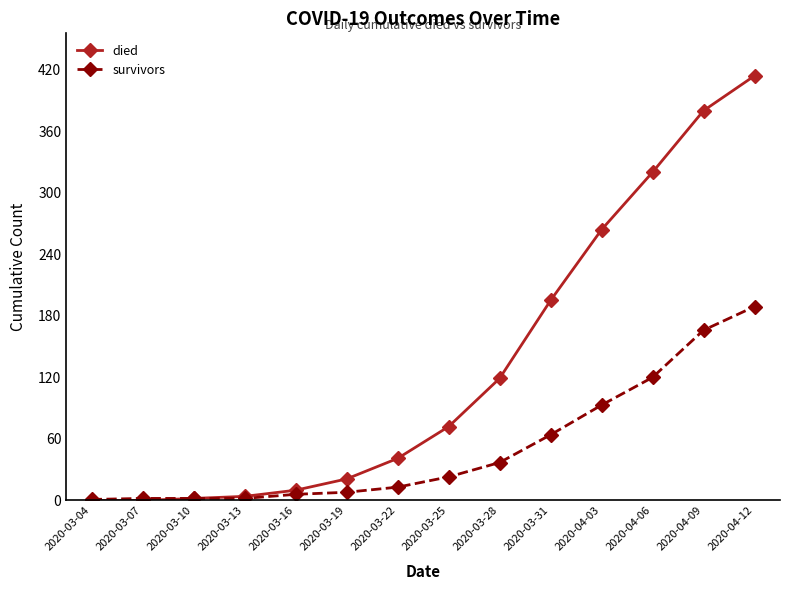

What are all the series names shown in the legend?

died, survivors